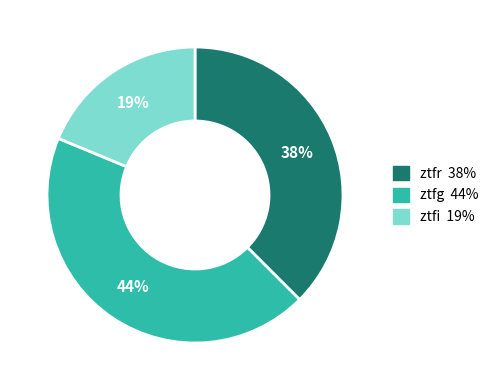

To the nearest percent, what is the difference between the largest and smallest slice percentages?

25%